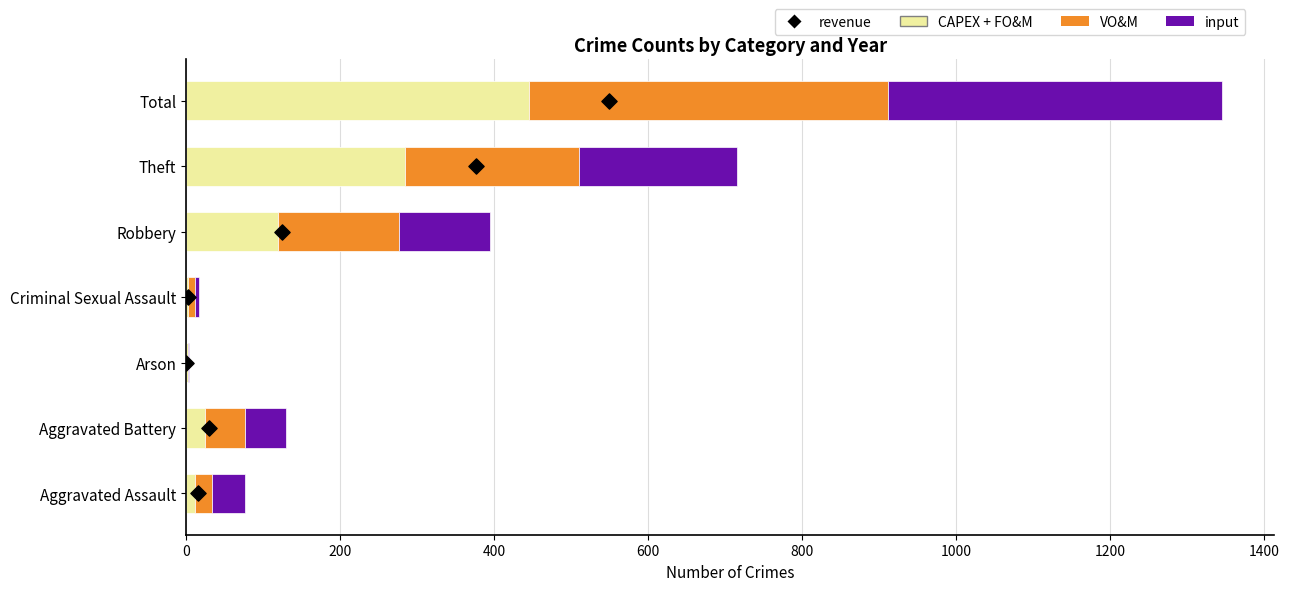

Which series reaches the maximum Y coordinate?

VO&M (2022)